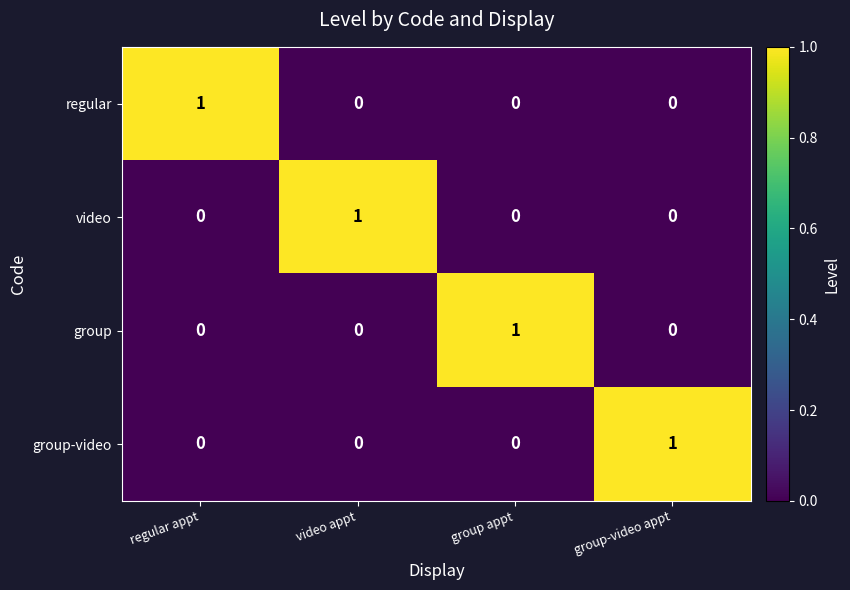

Which category has the highest value in the video series?

video appt